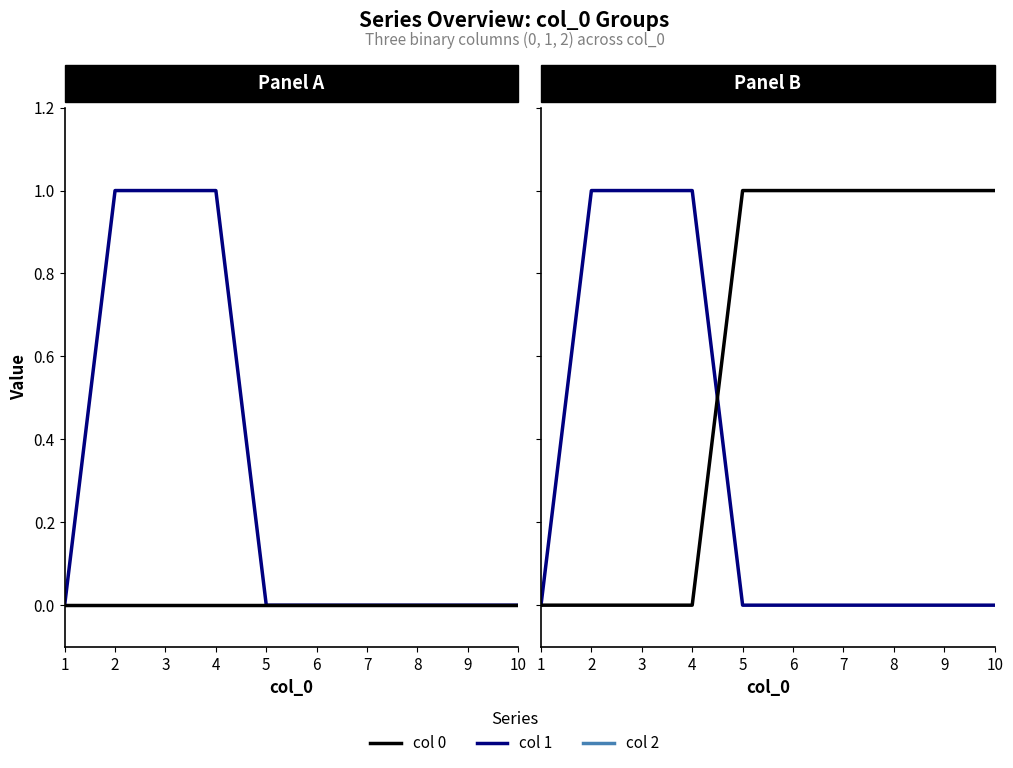

True or false: 2 has more than 0 points higher than both neighbors.

False